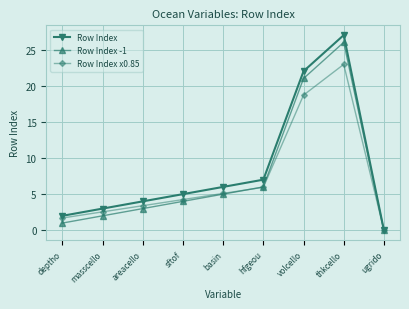

What is the difference between the highest and lowest values at areacello?

1.0